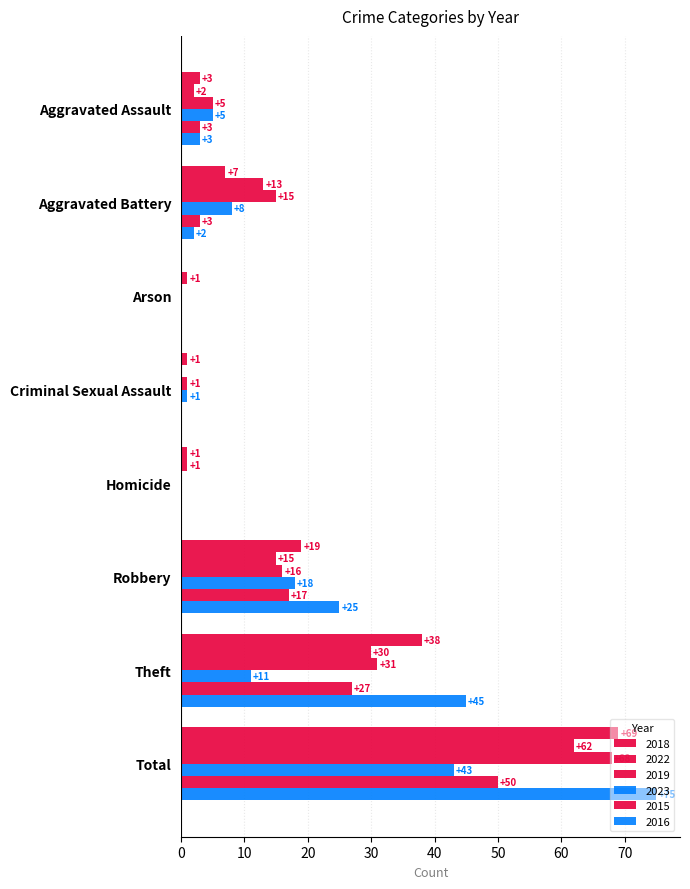

How many data points does each series have?

8